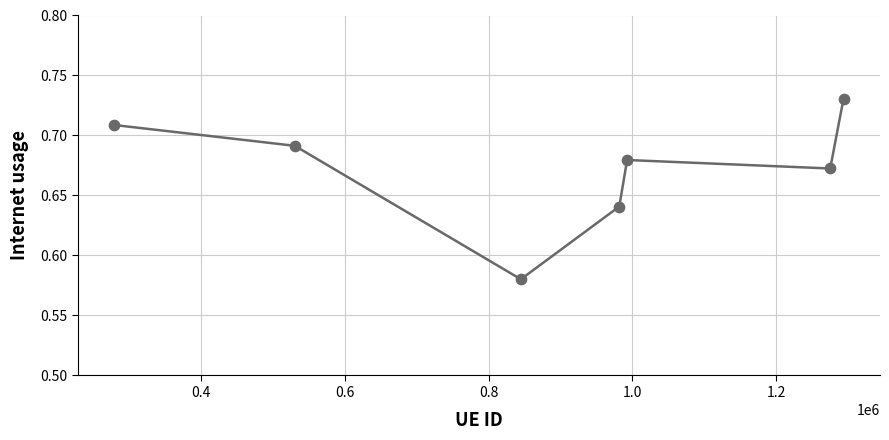

Count the values in the range 0 to 1.

7